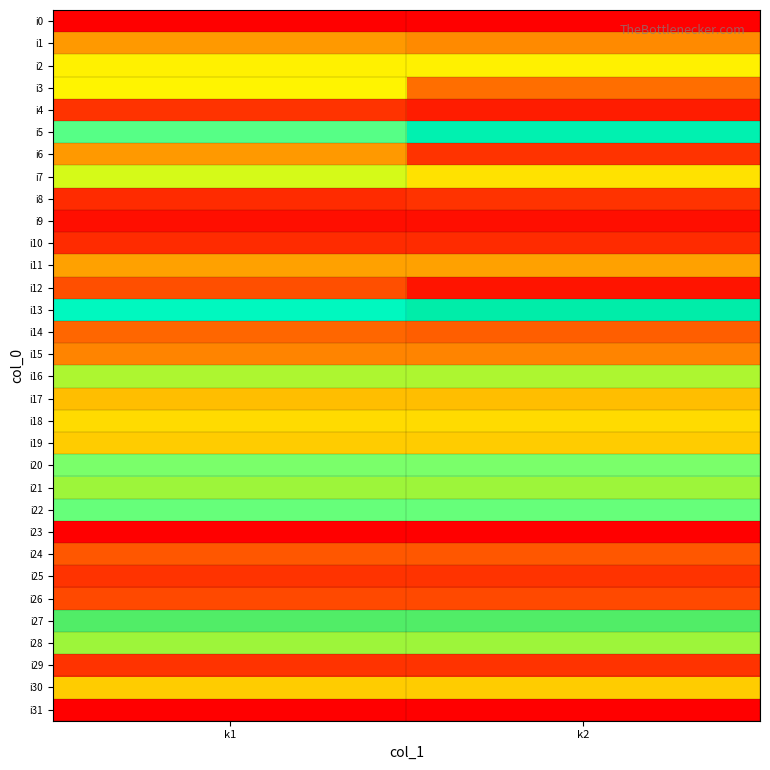

Reading left to right, list all the values displayed in this chart.

i0: k1=0	k2=0
i1: k1=21	k2=19
i2: k1=38	k2=38
i3: k1=39	k2=15
i4: k1=7	k2=4
i5: k1=74	k2=62
i6: k1=21	k2=7
i7: k1=44	k2=34
i8: k1=6	k2=7
i9: k1=2	k2=2
i10: k1=6	k2=6
i11: k1=22	k2=22
i12: k1=11	k2=3
i13: k1=66	k2=60
i14: k1=14	k2=13
i15: k1=18	k2=18
i16: k1=46	k2=46
i17: k1=26	k2=26
i18: k1=32	k2=32
i19: k1=28	k2=28
i20: k1=76	k2=76
i21: k1=47	k2=47
i22: k1=75	k2=75
i23: k1=111	k2=111
i24: k1=12	k2=12
i25: k1=7	k2=7
i26: k1=10	k2=10
i27: k1=51	k2=51
i28: k1=47	k2=47
i29: k1=7	k2=7
i30: k1=28	k2=28
i31: k1=0	k2=0